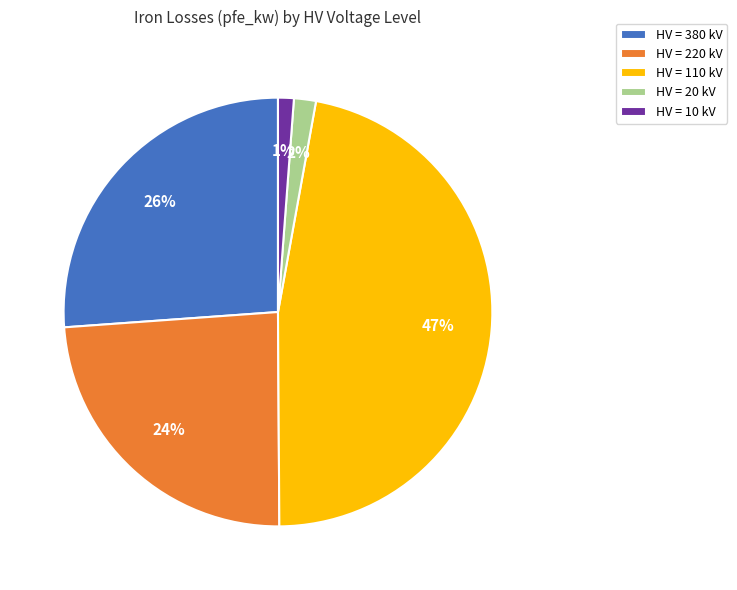

To the nearest percent, what portion does HV = 220 kV represent?

24%